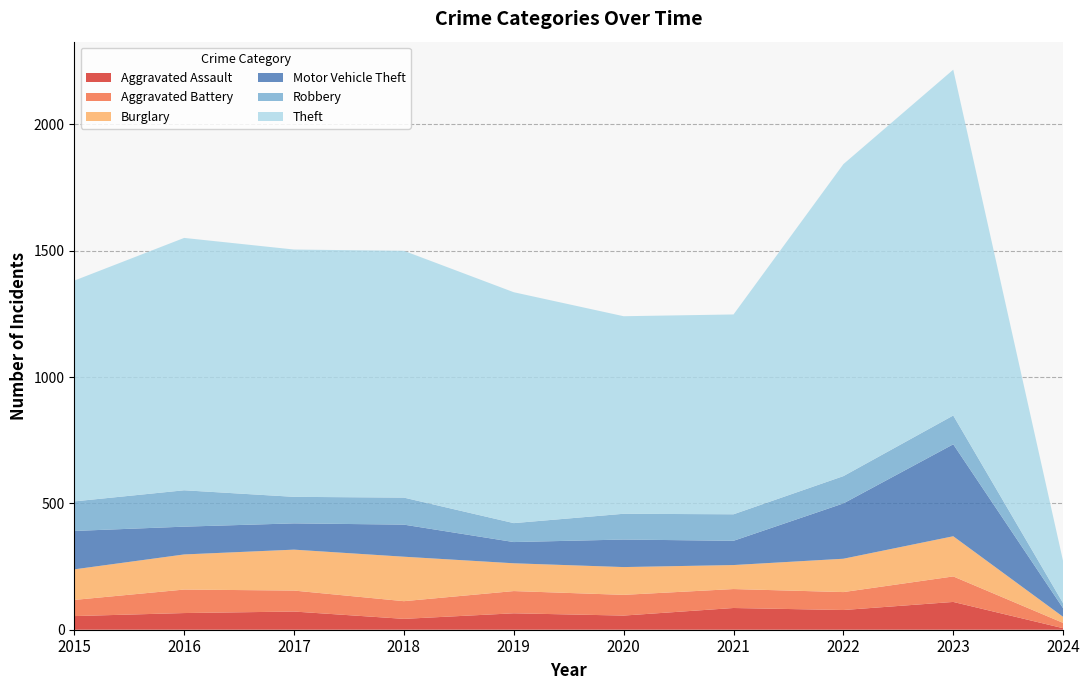

Reading right to left, what are all the values shown in this chart?

Aggravated Assault: 6	110	78	86	56	65	43	72	66	54
Aggravated Battery: 21	101	71	75	82	88	70	83	93	64
Burglary: 24	159	132	95	110	110	176	162	139	121
Motor Vehicle Theft: 34	364	219	96	109	84	127	104	110	152
Robbery: 20	114	108	105	102	75	107	105	144	117
Theft: 166	1369	1235	791	782	914	977	979	999	874